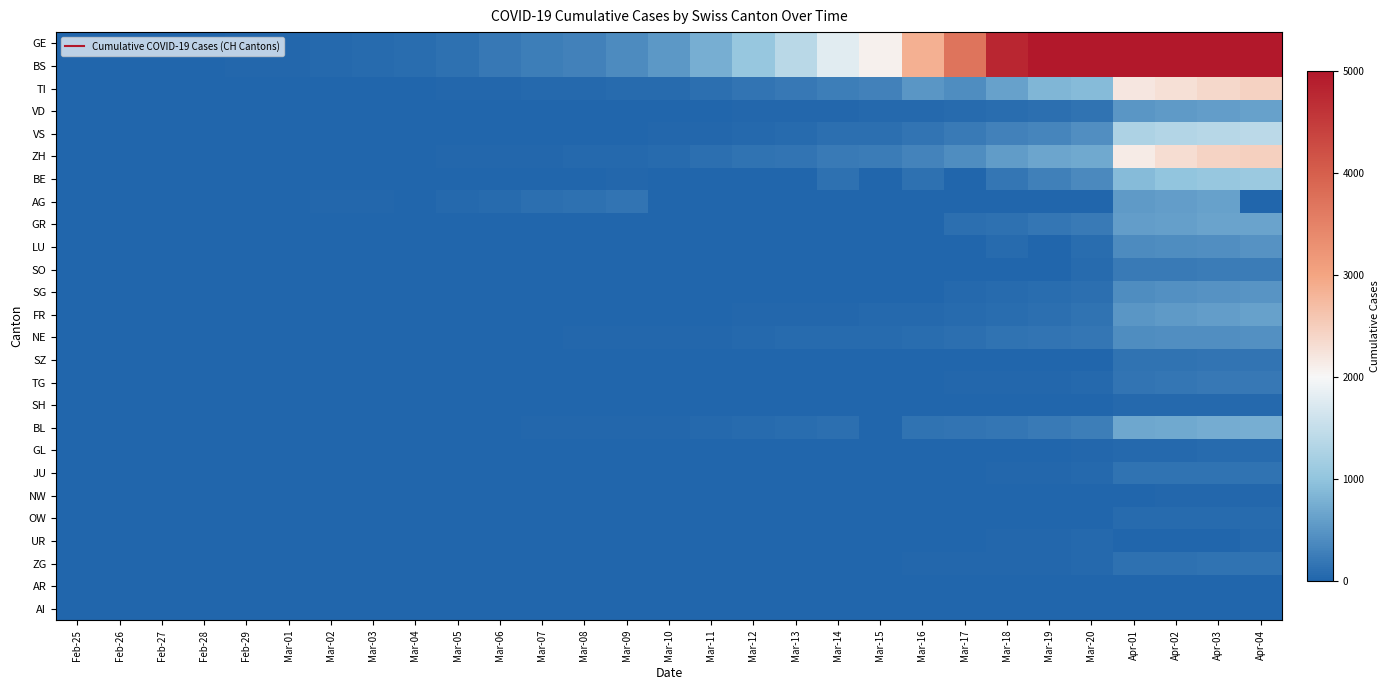

Which series changed the most between Mar-04 and Mar-17?

GE